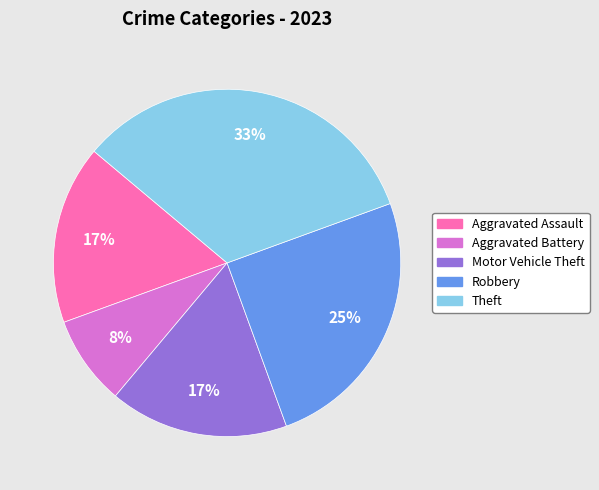

Does Motor Vehicle Theft account for over 50% of the chart?

No